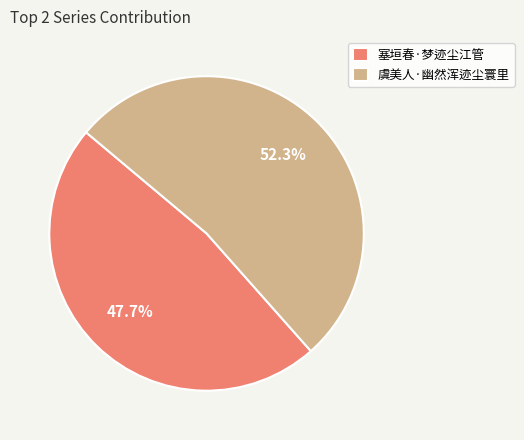

To the nearest percent, what portion does 塞垣春·梦迹尘江管 represent?

48%